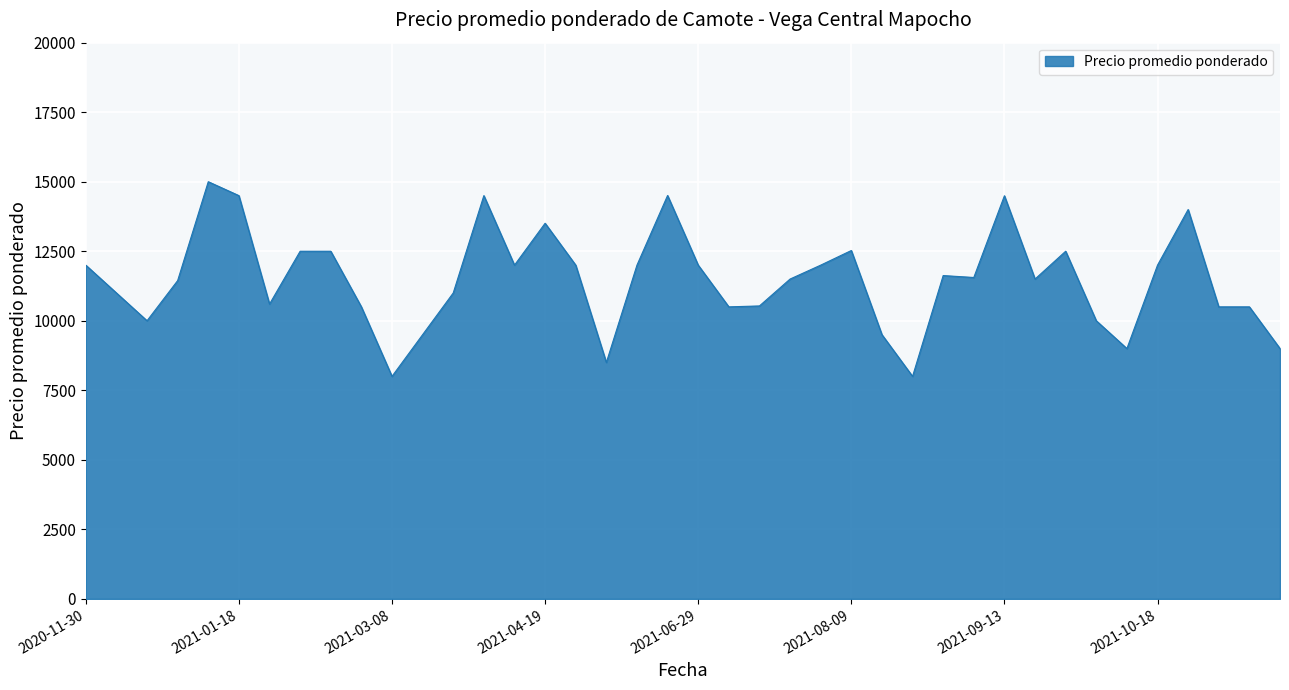

What is the maximum value shown in the chart?

15000